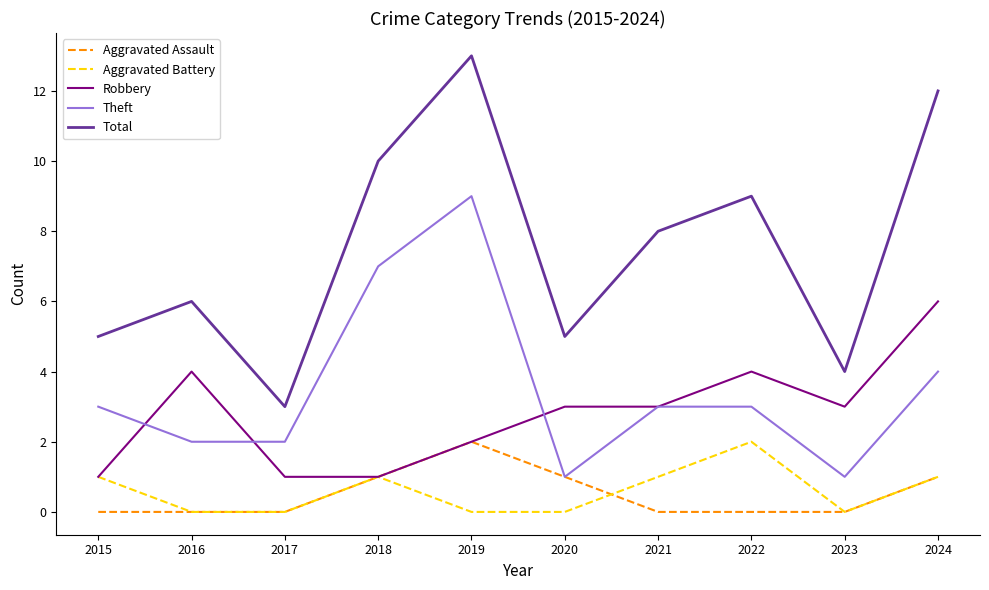

At which category is the sum across all series the highest?

2019